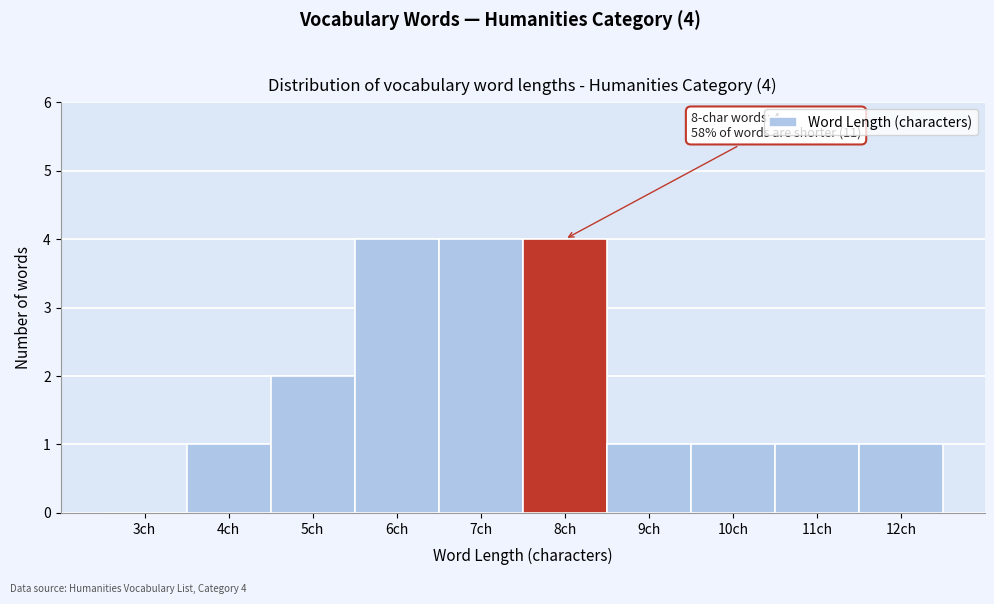

Reading left to right, transcribe all the data shown in this chart.

3ch=0	4ch=1	5ch=2	6ch=4	7ch=4	8ch=4	9ch=1	10ch=1	11ch=1	12ch=1